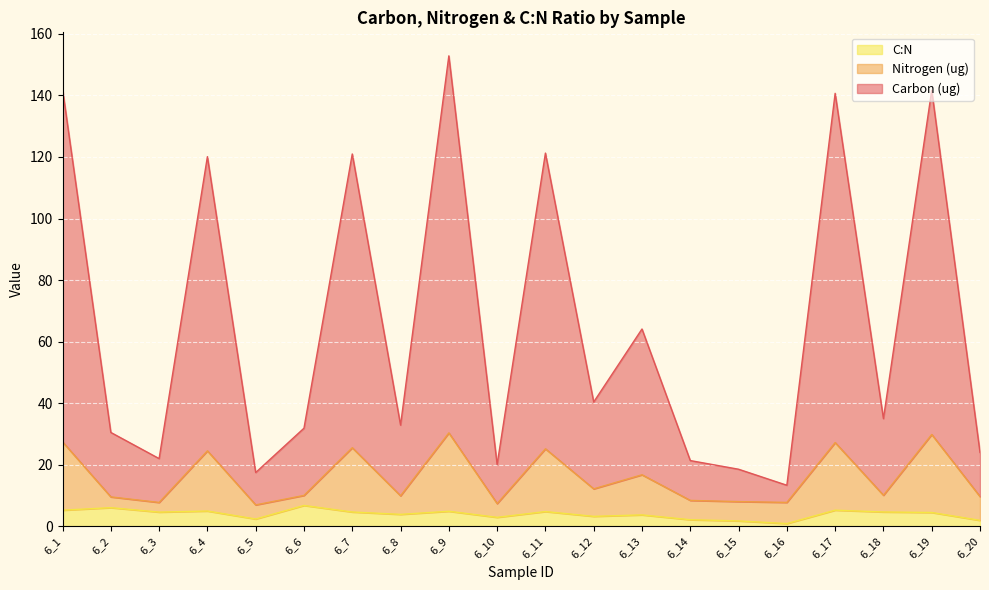

Reading right to left, what are all the values shown in this chart?

Carbon (ug): 6_20=23.9	6_19=141.7	6_18=34.9	6_17=140.7	6_16=13.3	6_15=18.5	6_14=21.3	6_13=64.1	6_12=40.3	6_11=121.3	6_10=20.0	6_9=152.9	6_8=32.8	6_7=121.0	6_6=31.8	6_5=17.4	6_4=120.1	6_3=21.9	6_2=30.4	6_1=142.1
Nitrogen (ug): 6_20=9.6	6_19=29.8	6_18=10.0	6_17=27.1	6_16=7.7	6_15=8.0	6_14=8.3	6_13=16.7	6_12=12.1	6_11=25.1	6_10=7.3	6_9=30.3	6_8=9.8	6_7=25.5	6_6=10.0	6_5=6.9	6_4=24.5	6_3=7.7	6_2=9.5	6_1=27.4
C:N: 6_20=1.9	6_19=4.4	6_18=4.6	6_17=5.2	6_16=0.8	6_15=1.7	6_14=2.1	6_13=3.6	6_12=3.2	6_11=4.7	6_10=2.8	6_9=4.8	6_8=3.8	6_7=4.6	6_6=6.7	6_5=2.3	6_4=4.9	6_3=4.5	6_2=6.0	6_1=5.2